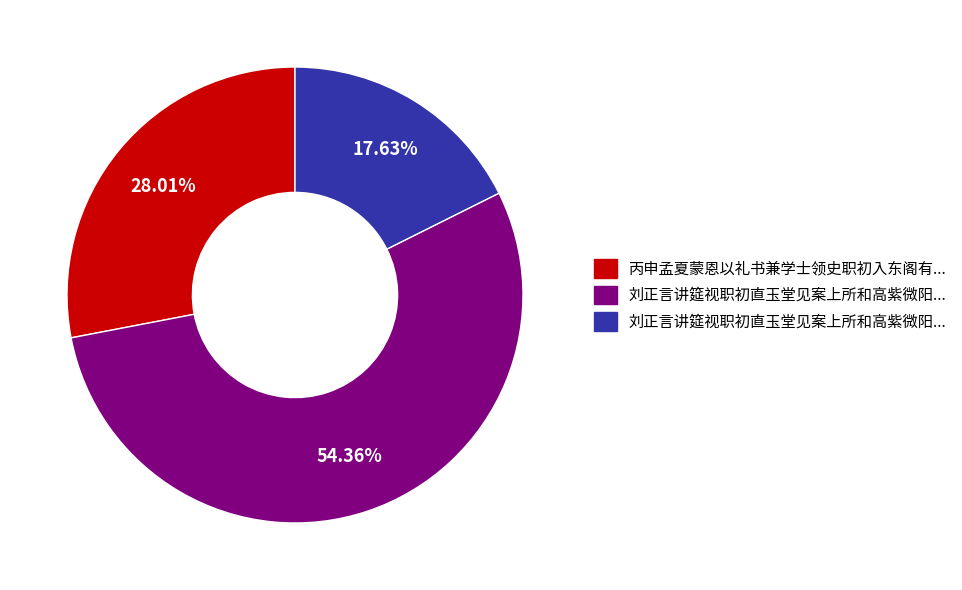

Is there a majority slice in this chart?

Yes